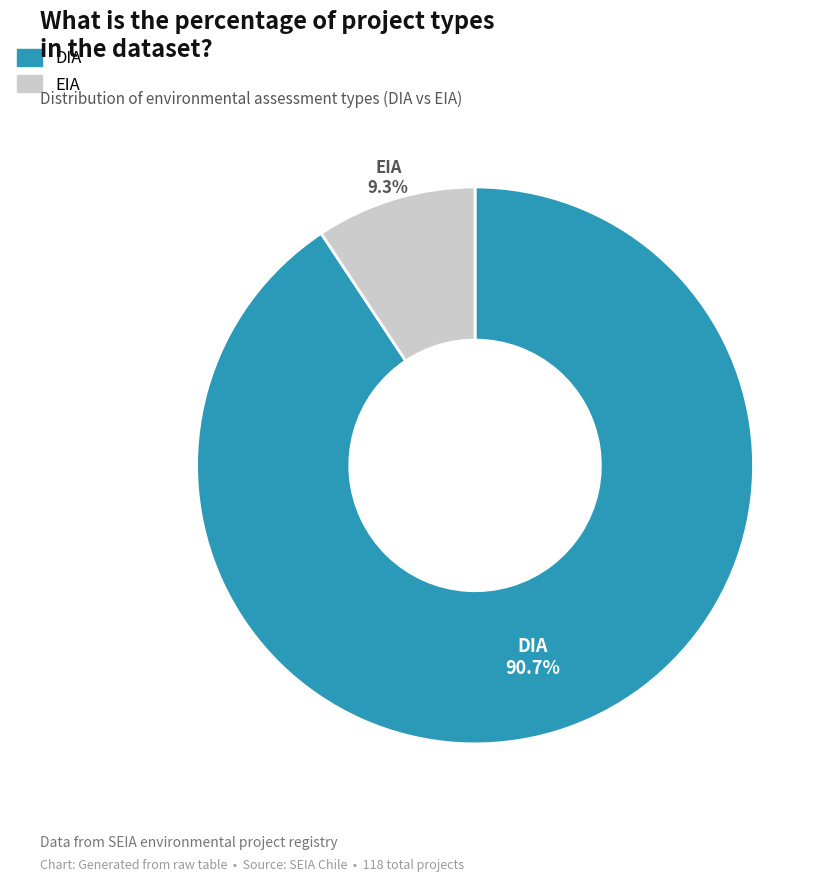

To the nearest percent, what is the difference between the largest and smallest slice percentages?

81%